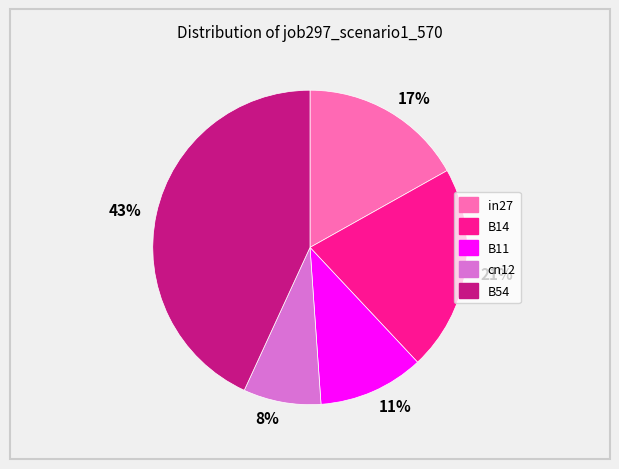

The B14 slice represents 30% of the pie. True or false?

False